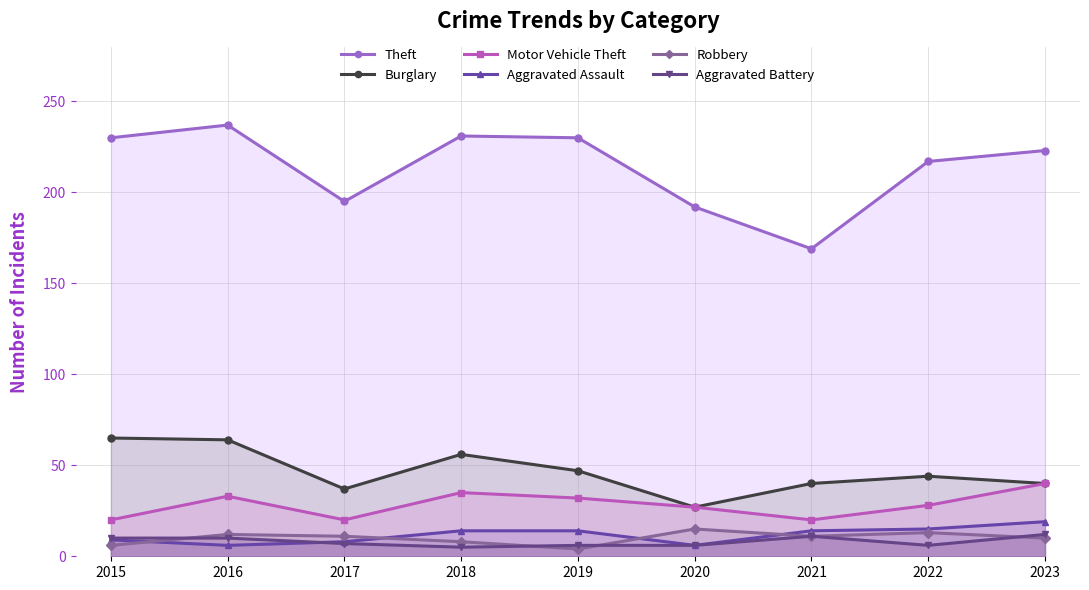

How many times do Robbery and Aggravated Battery cross each other?

4